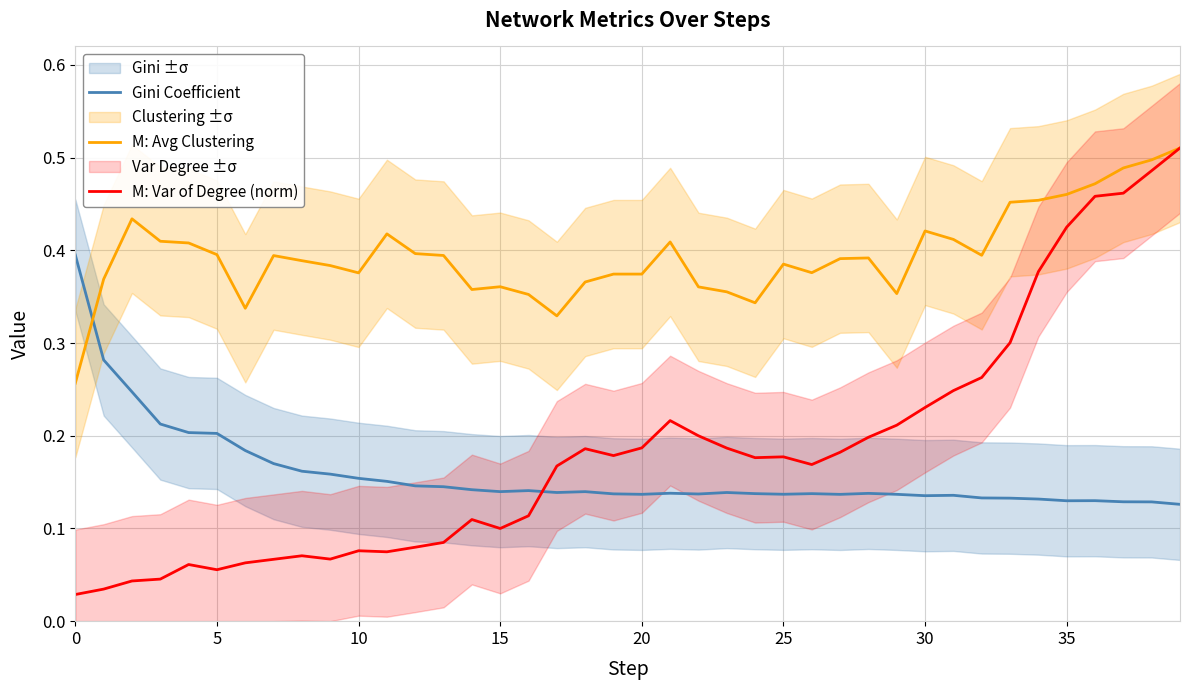

What is the label of the 10th point from the right?

30